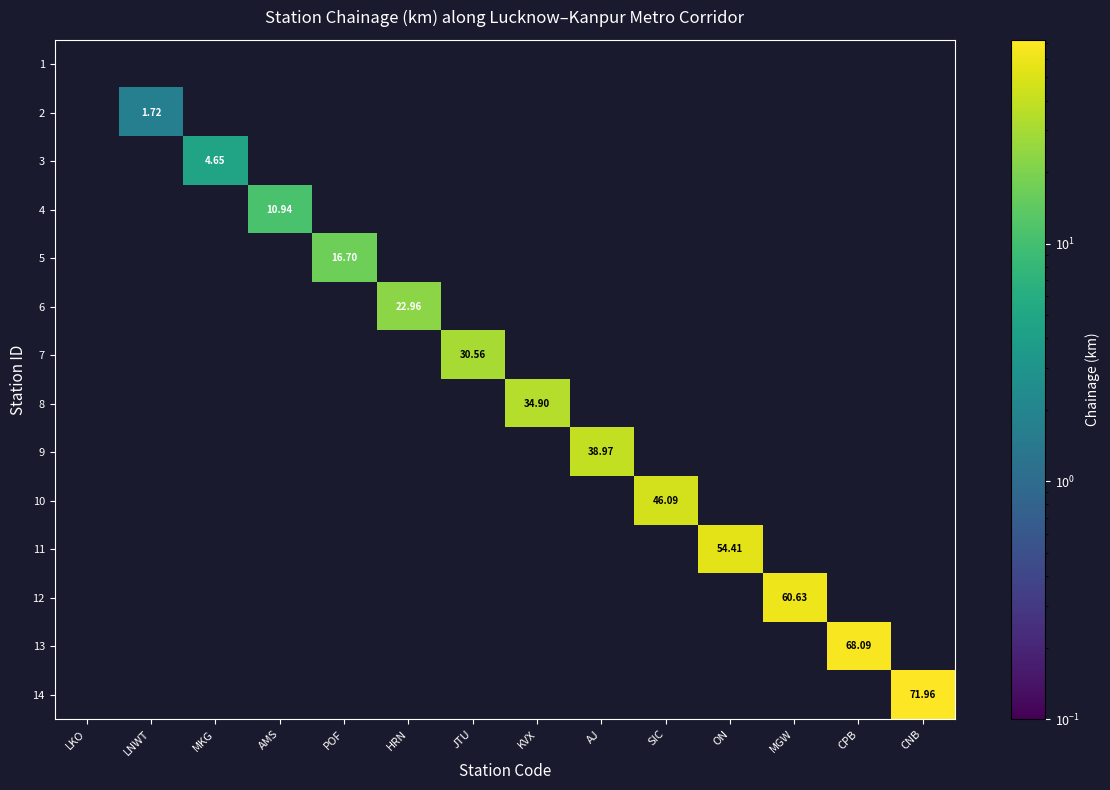

Is it true that 9 equals -23.4 at POF?

False